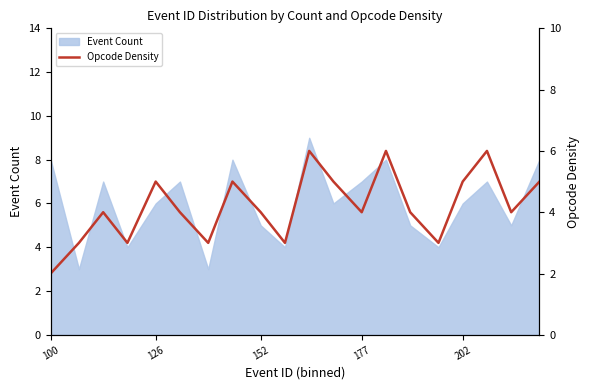

Reading left to right, transcribe all the data shown in this chart.

2	3	4	3	5	4	3	5	4	3	6	5	4	6	4	3	5	6	4	5